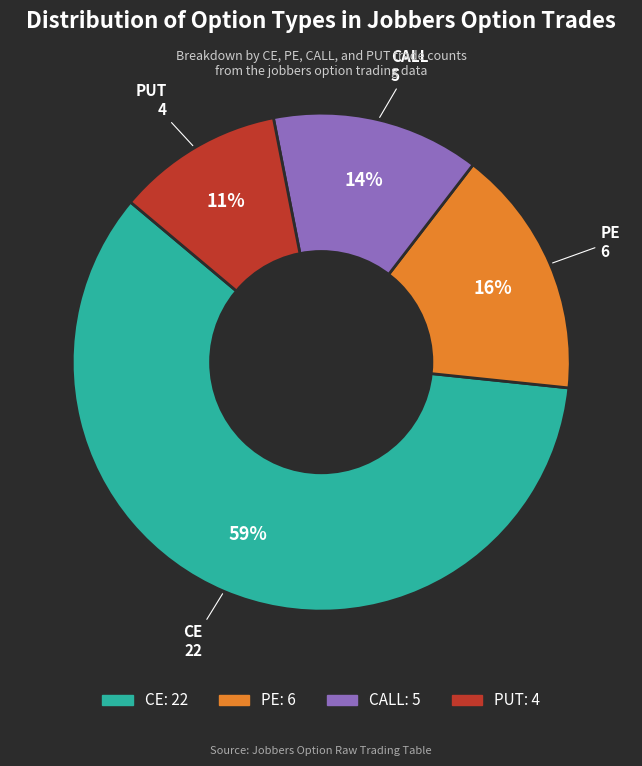

To the nearest percent, what is the average slice percentage?

25%